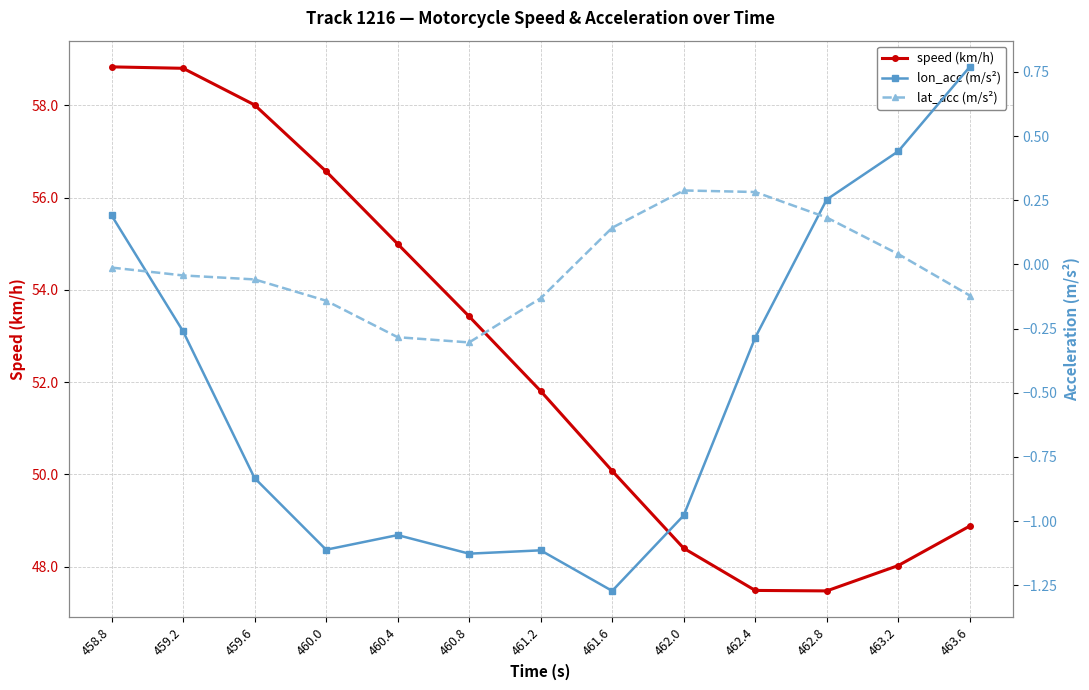

What are all the series names shown in the legend?

speed (km/h), lon_acc (m/s²), lat_acc (m/s²)